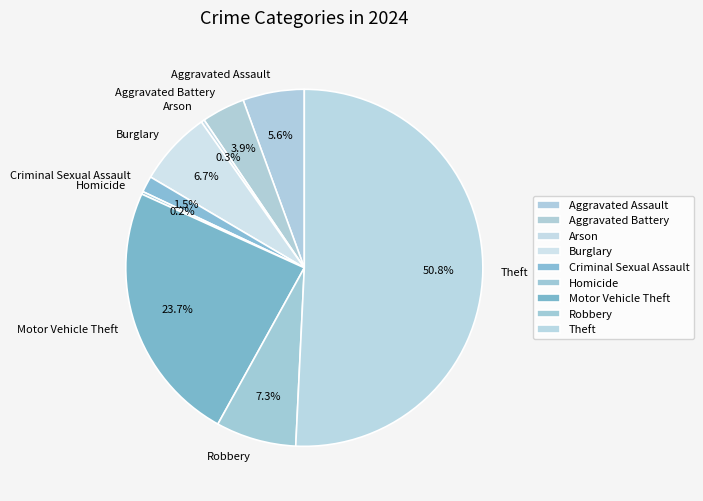

Which category has the biggest portion of the pie?

Theft